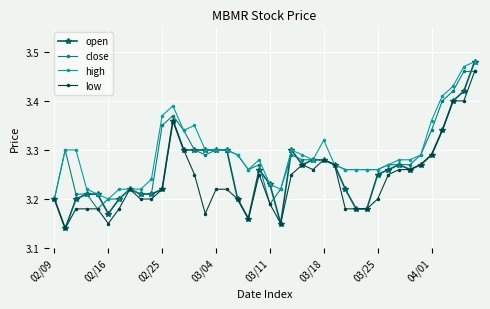

Rank the series by their average value, from lowest to highest.

low, open, close, high